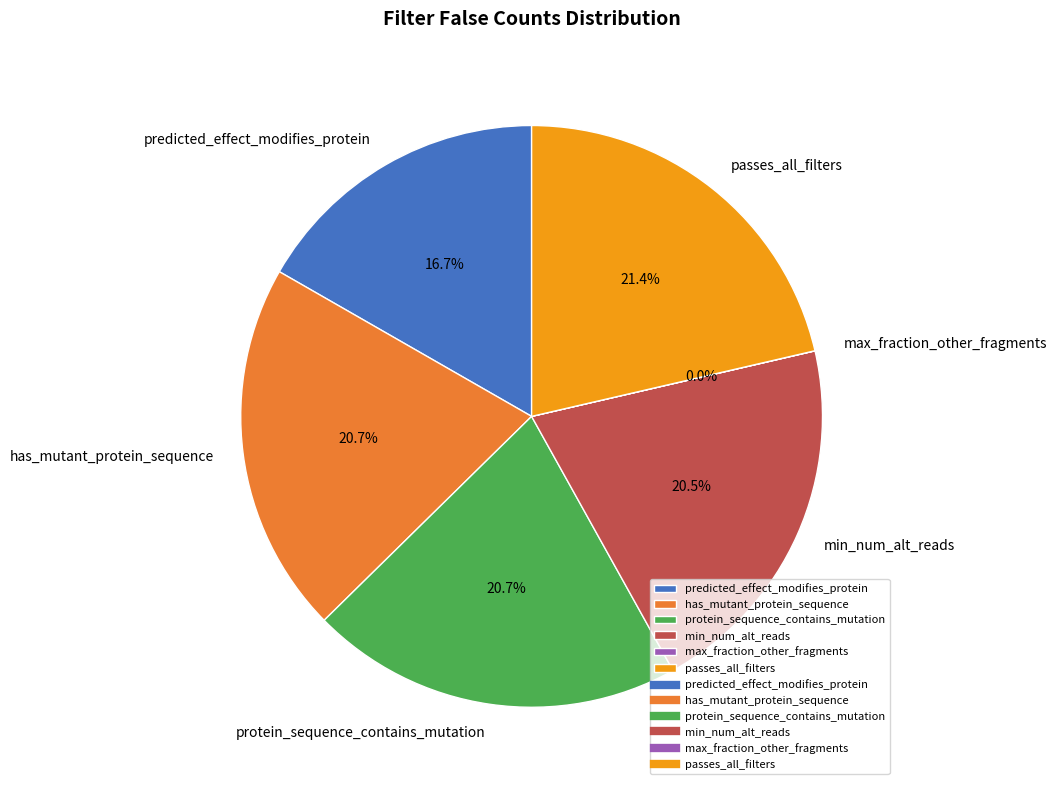

Is there any slice that represents more than half of the pie?

No